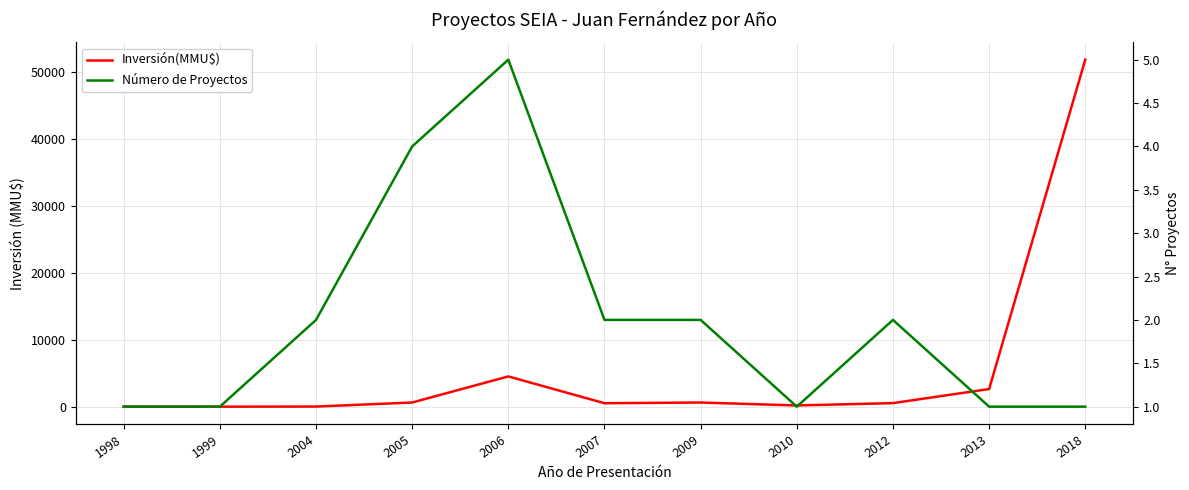

The Inversión(MMU$) series shows 2373 at 2006. True or false?

False